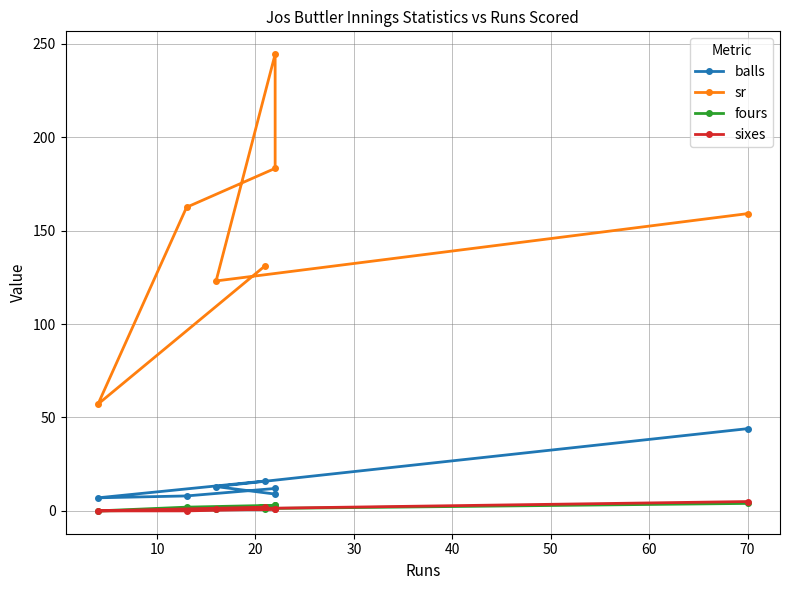

True or false: fours and sr intersect in this chart.

False